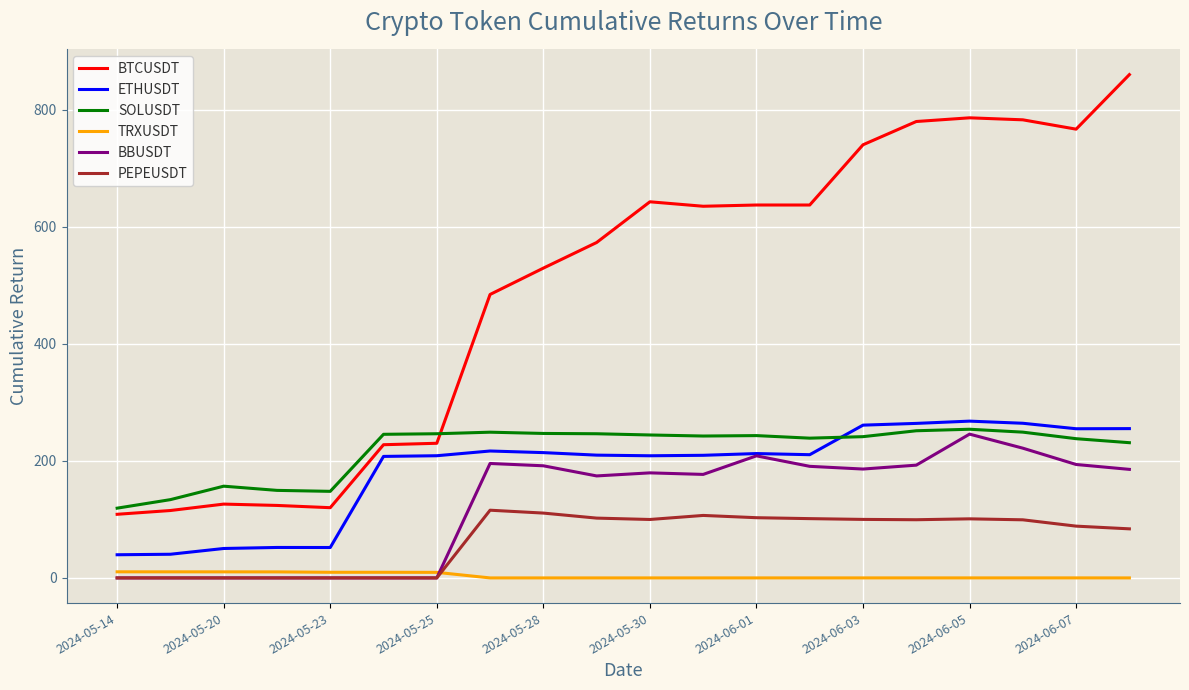

Which series has the widest spread of values?

BTCUSDT